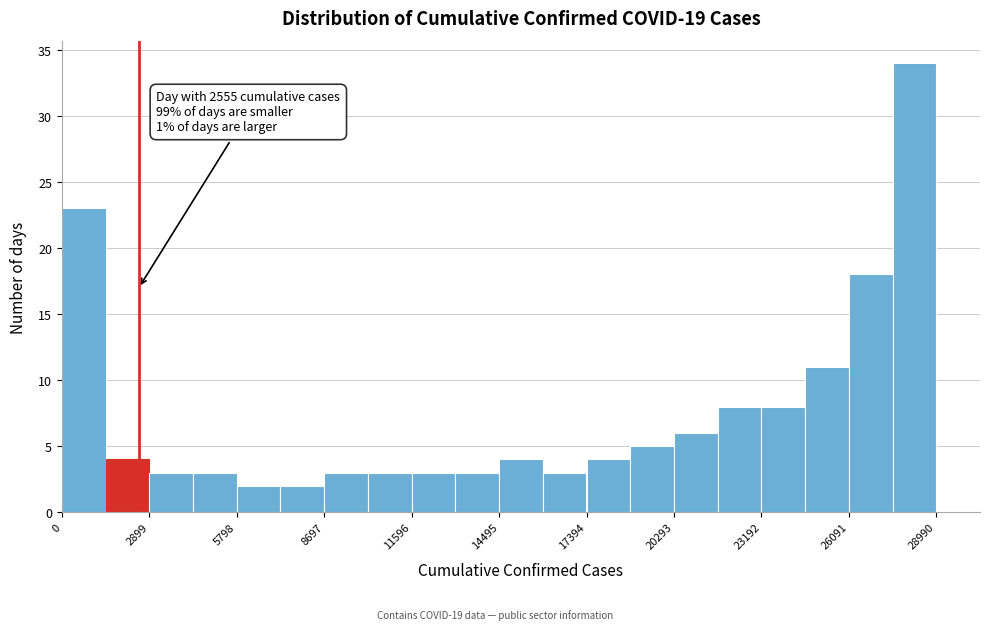

Read against the x-axis, roughly where is the centre of the tallest bar?

28500